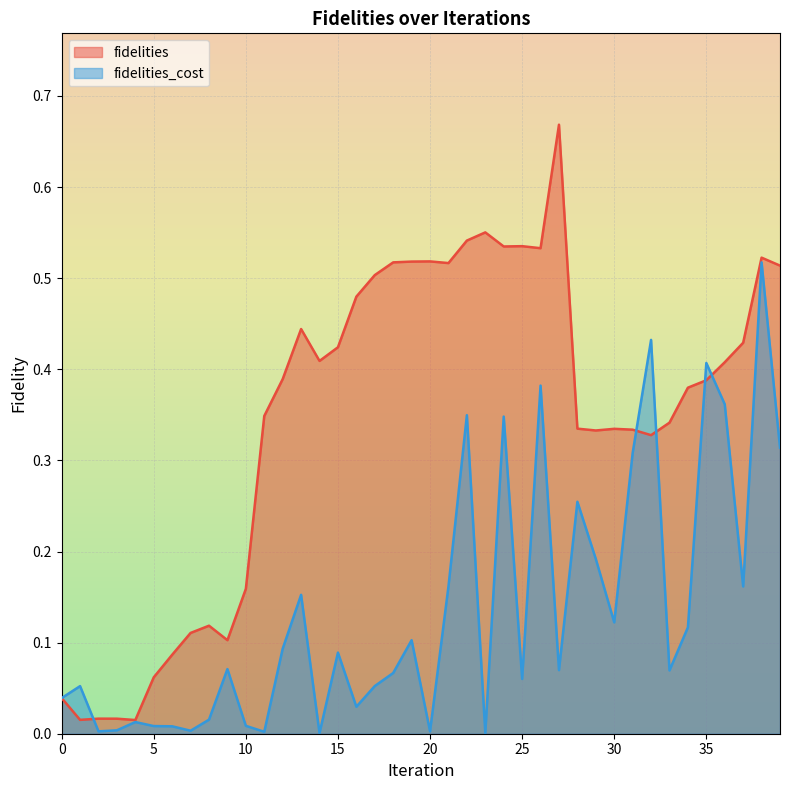

Between which two adjacent categories do fidelities_cost and fidelities first intersect?

1 and 2